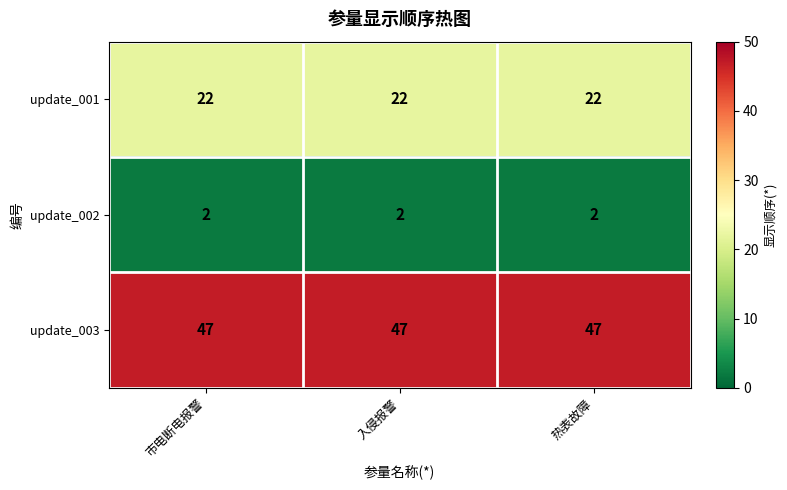

How many data points does each series have?

3